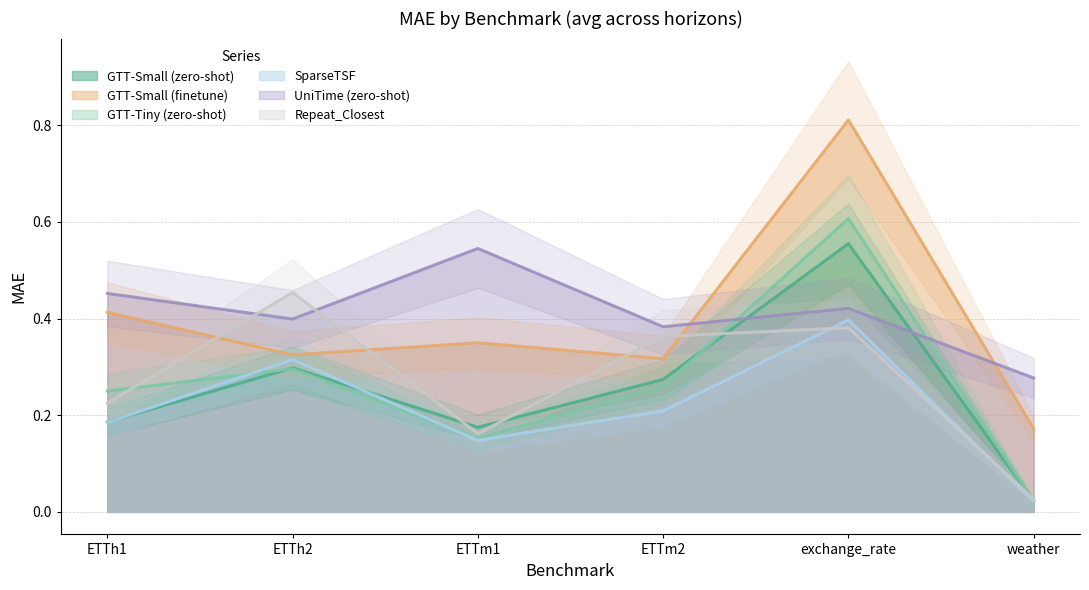

Read the SparseTSF value at ETTm2.

0.2